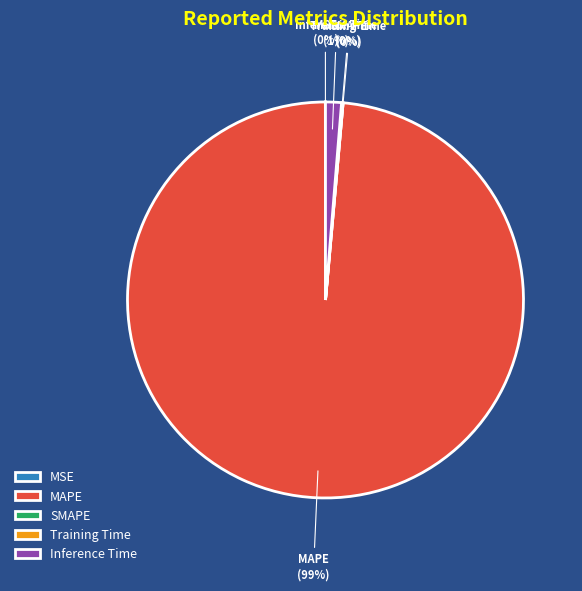

To the nearest percent, what is the difference between the largest and smallest slice percentages?

99%